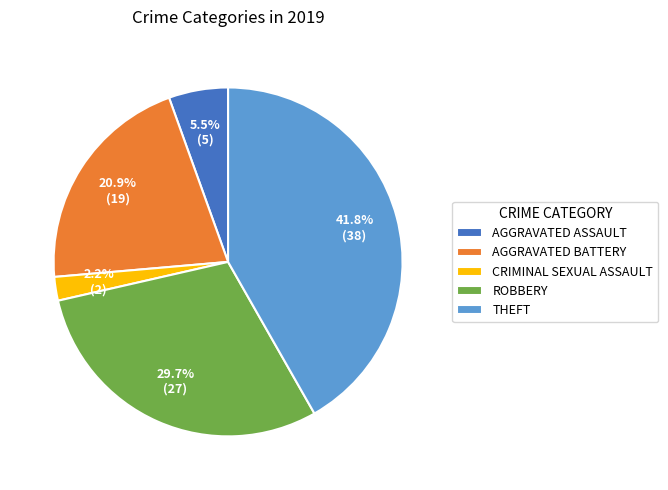

How many slices are in this pie chart?

5